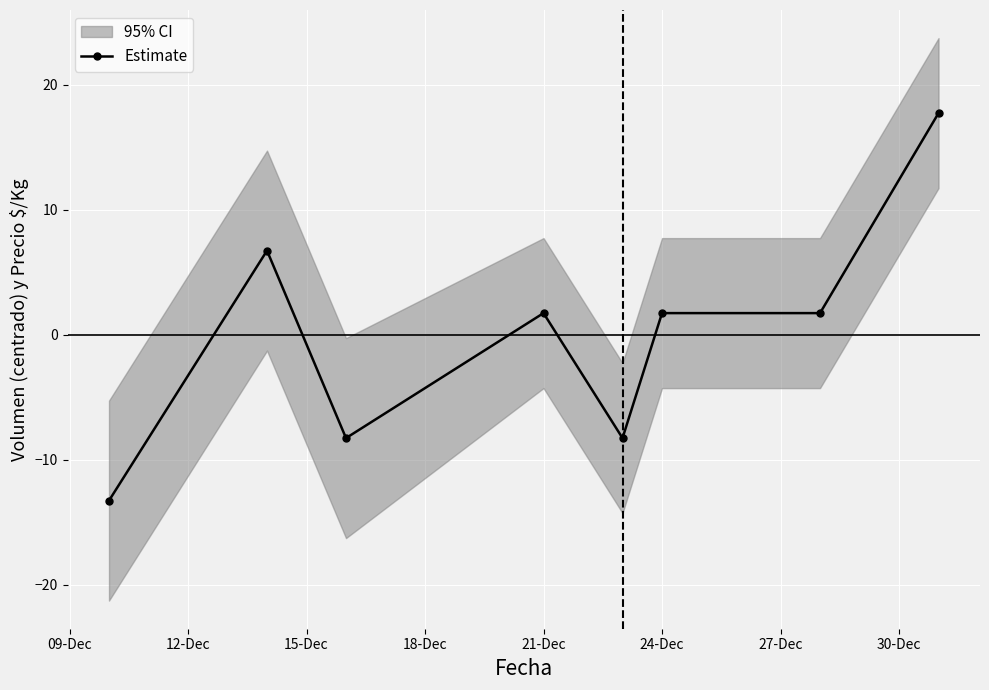

How many values in Estimate are above zero?

5